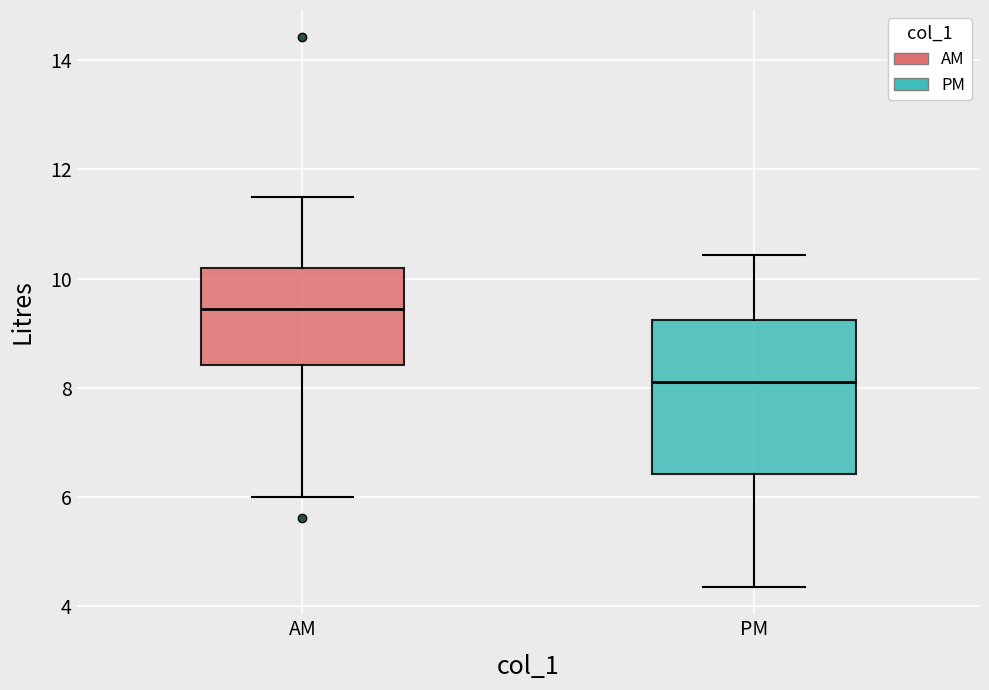

Where does the upper whisker of the box for PM end on the y-axis? The values are not printed on the chart, so give them approximately, as read against the axis.

10.4